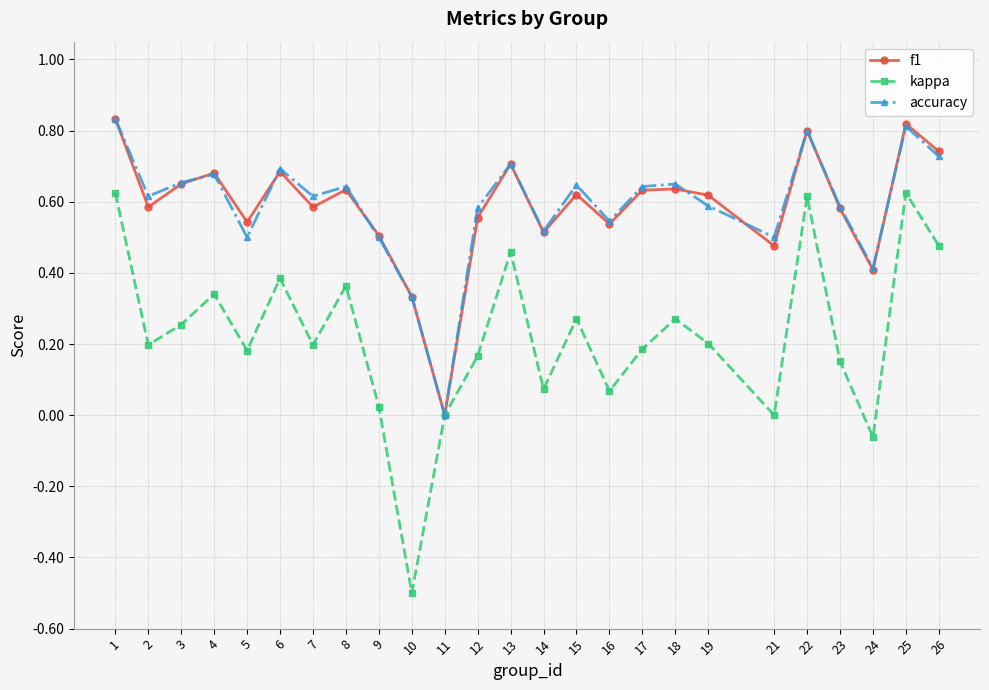

At which label does f1 reach its minimum?

11